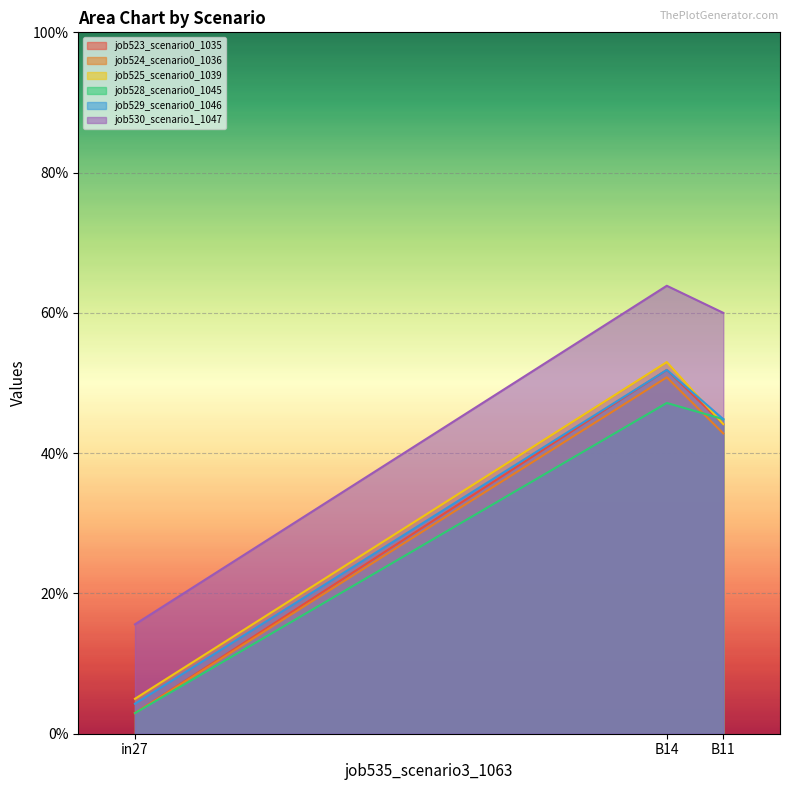

Between B14 and B11, which series saw the biggest shift?

job525_scenario0_1039